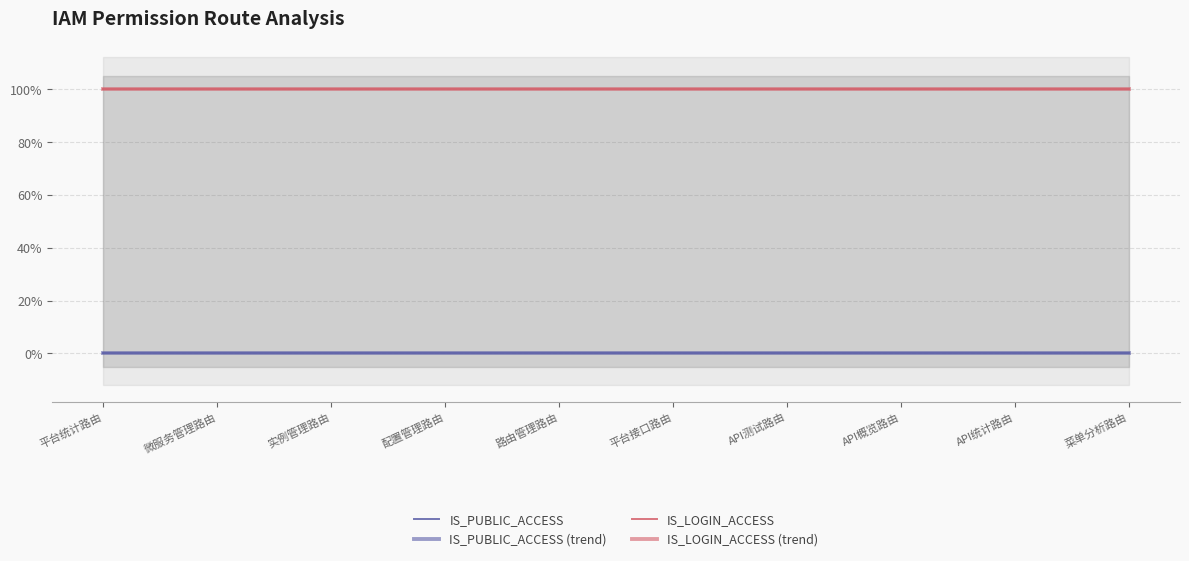

Count the number of categories in the chart.

10